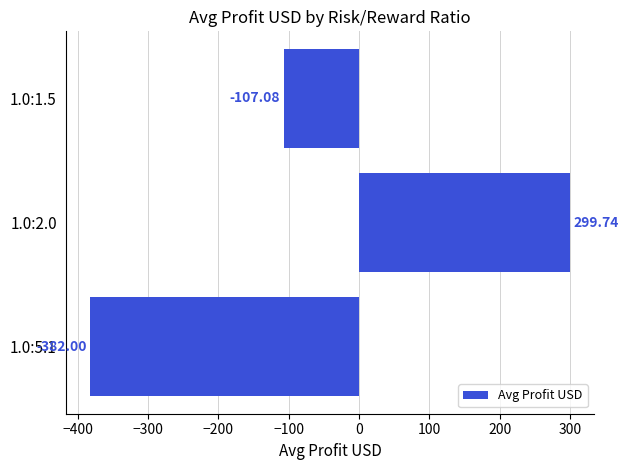

Rank the categories by value from lowest to highest.

1.0:5.1, 1.0:1.5, 1.0:2.0